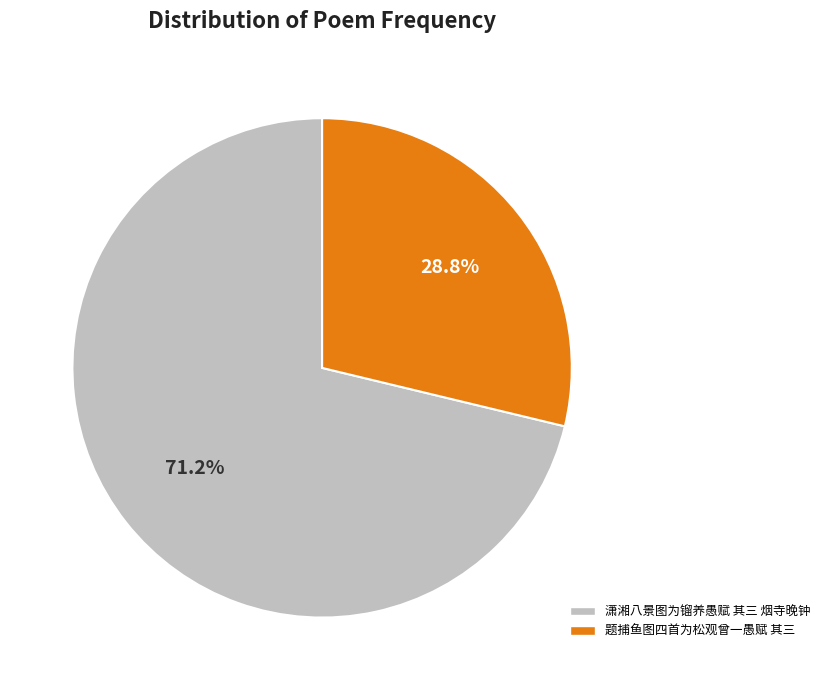

Does any single category account for the majority?

Yes